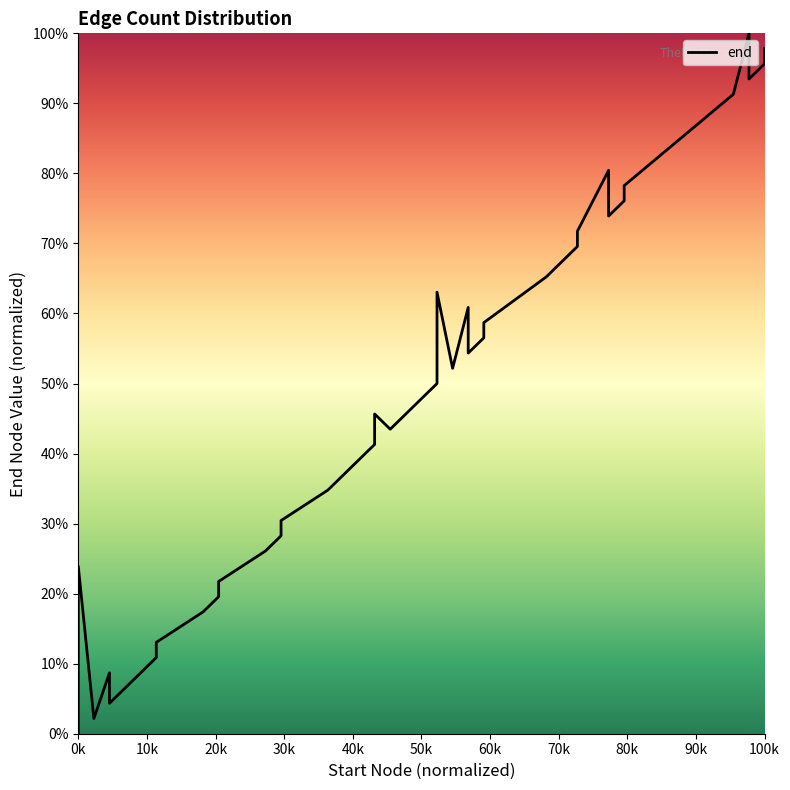

How many series are shown in this chart?

1